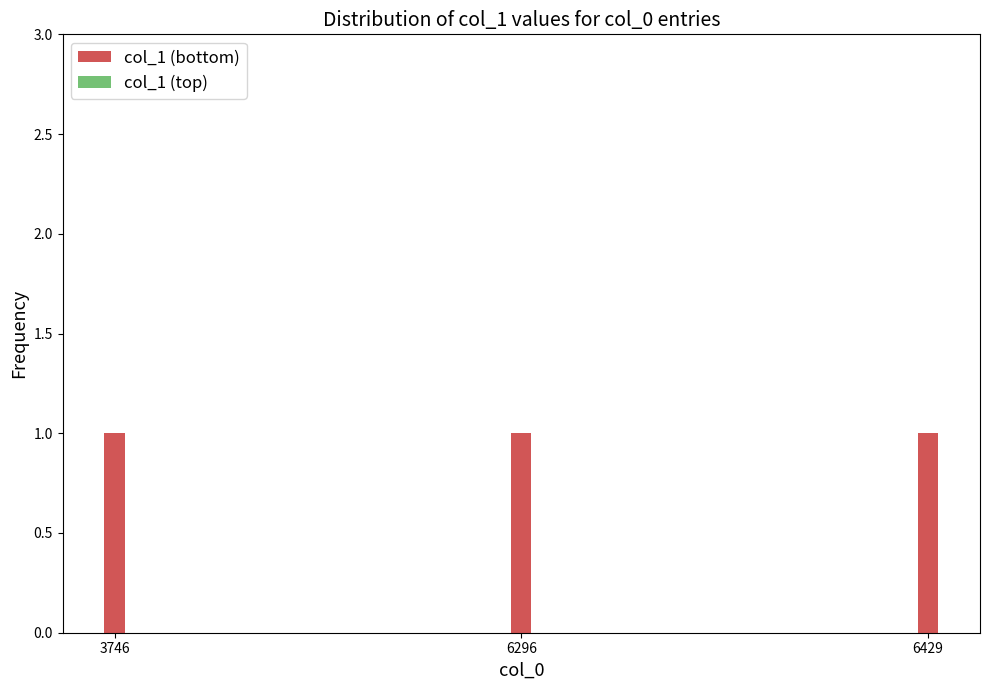

Where is col_1 (bottom) nearest to the value 1?

3746